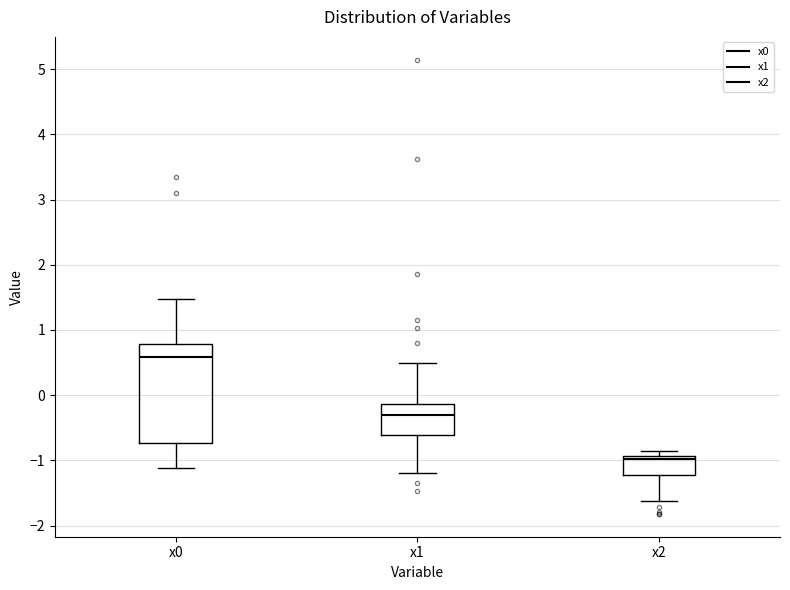

Which box is the tallest, from its lower edge to its upper edge?

x0